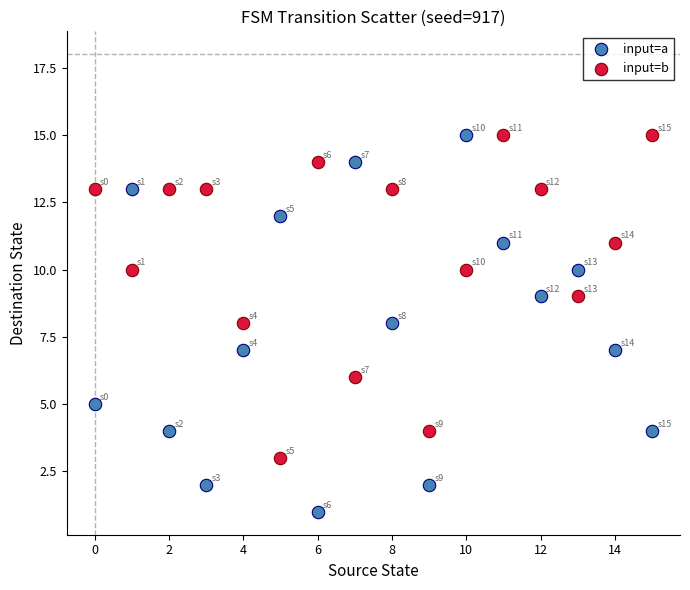

Which series contains the lowest Y value?

input=a